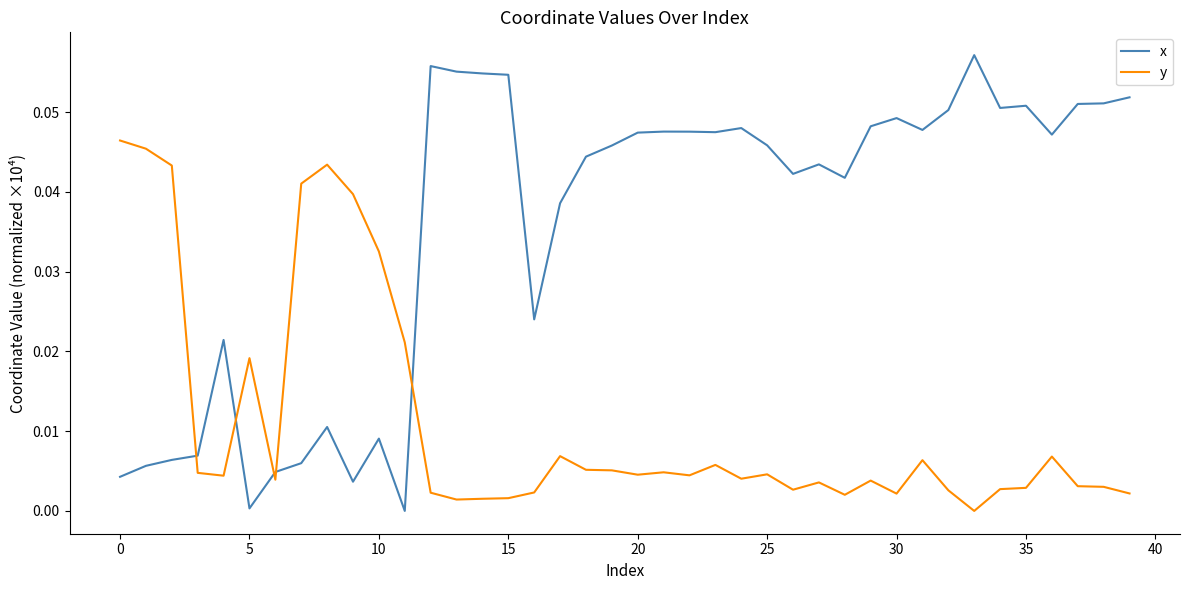

Which series has the largest range (max minus min)?

x